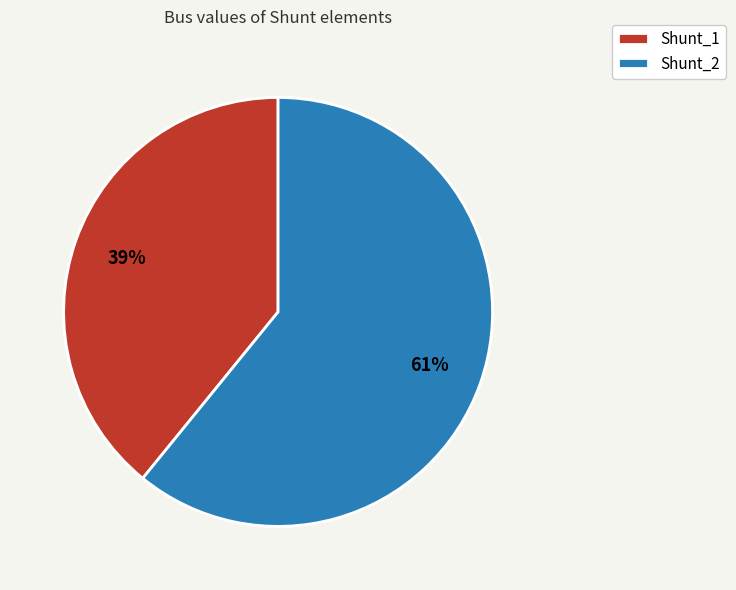

To the nearest percent, what is the combined percentage of Shunt_1 and Shunt_2?

100%